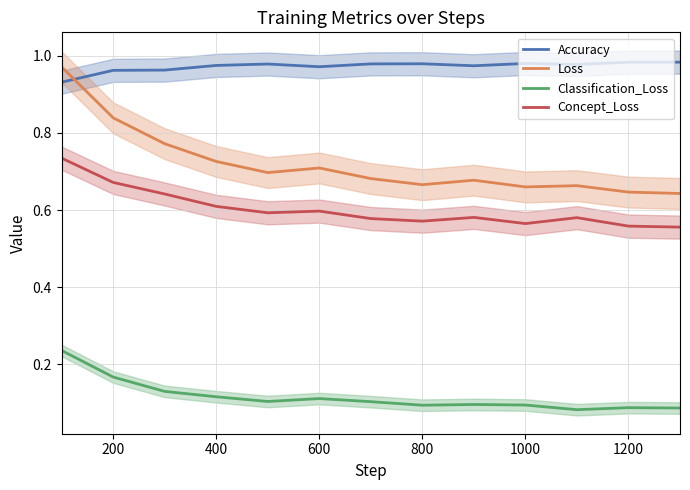

List the series in order of their peak value, lowest first.

Classification_Loss, Concept_Loss, Loss, Accuracy